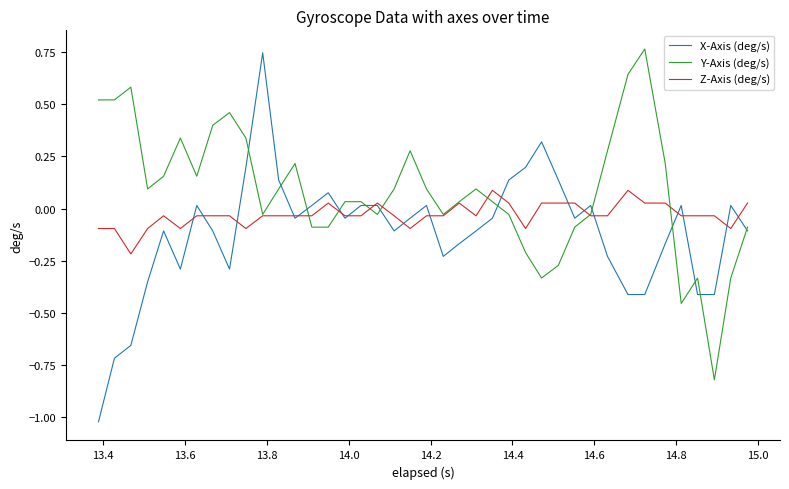

Which series has the largest range (max minus min)?

X-Axis (deg/s)